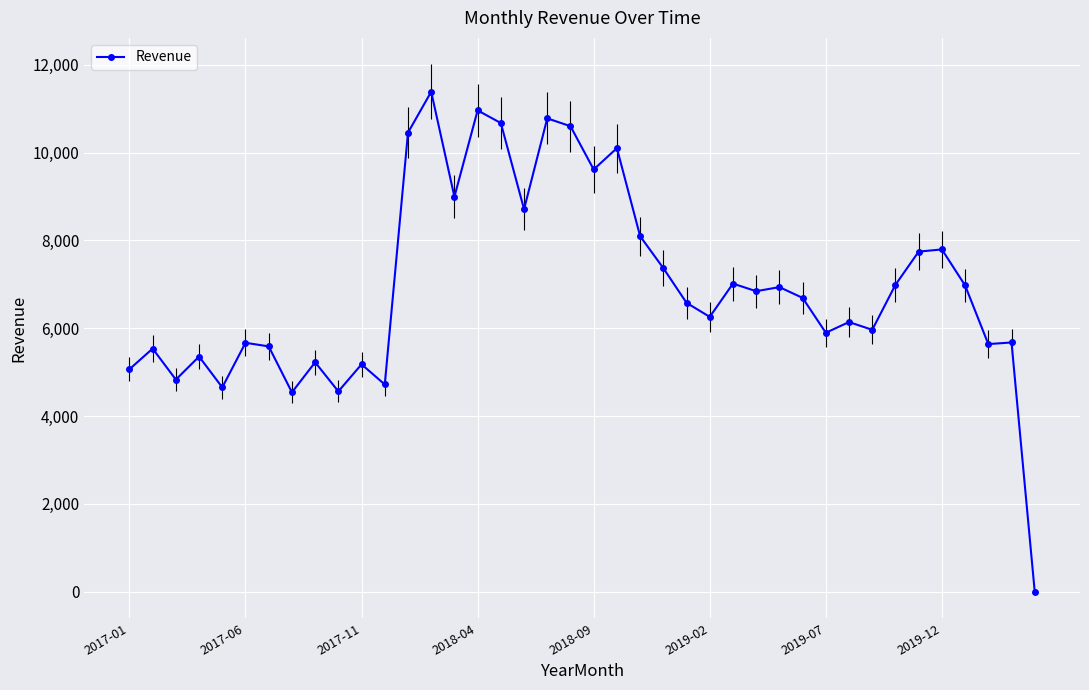

What is the value of the 7th point from the left?

5587.9